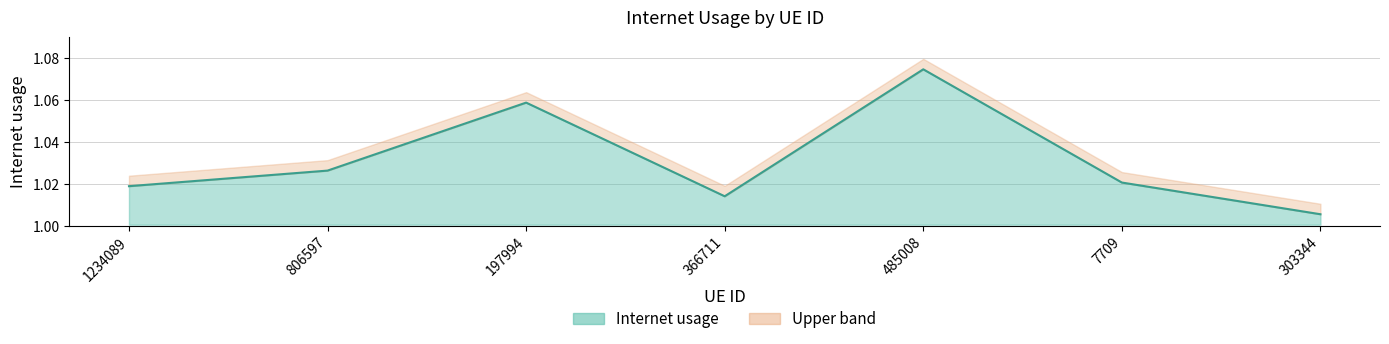

Between 303344 and 7709, which is larger?

7709